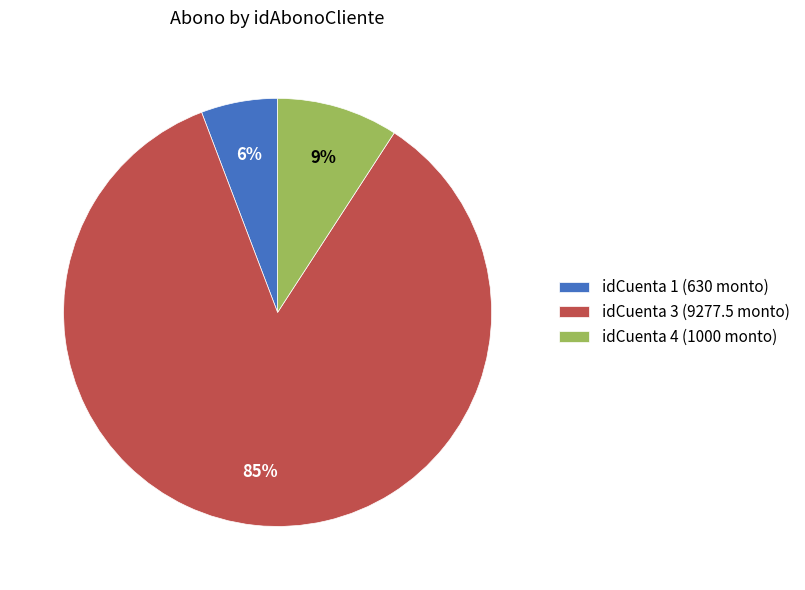

Which has a higher value, idCuenta 4 (1000 monto) or idCuenta 1 (630 monto)?

idCuenta 4 (1000 monto)